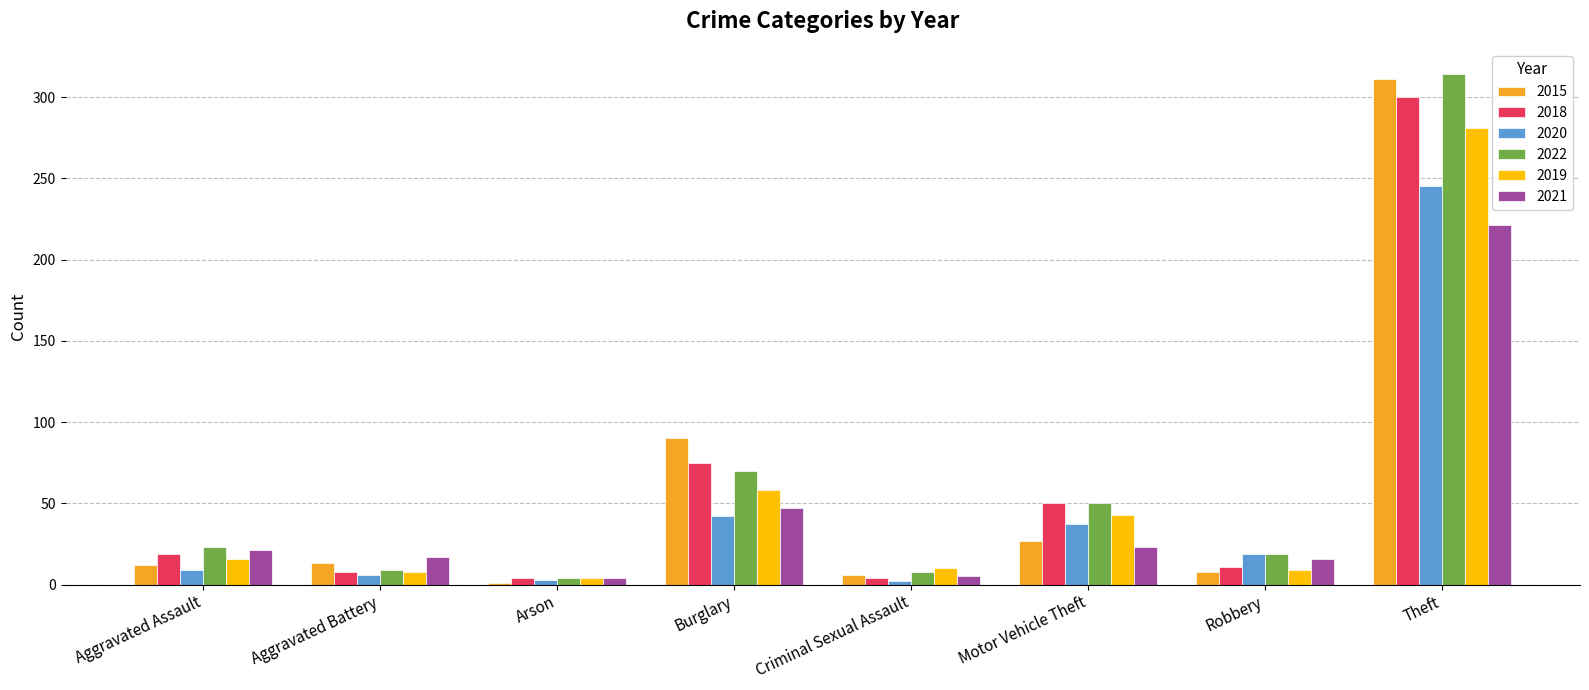

What is the difference between the second highest and second lowest values in the 2022 series?

62